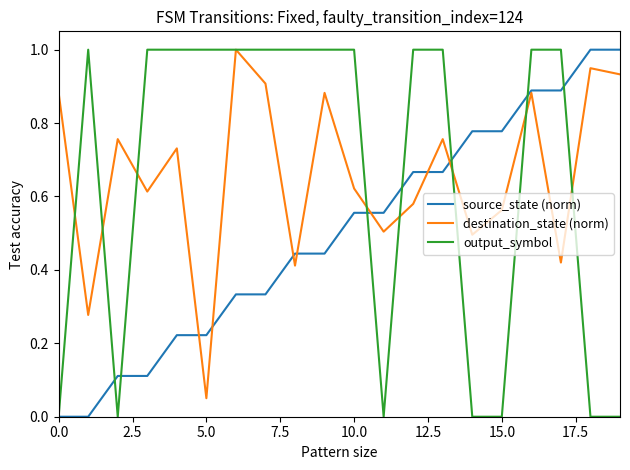

What is the maximum value shown in the chart?

1.0